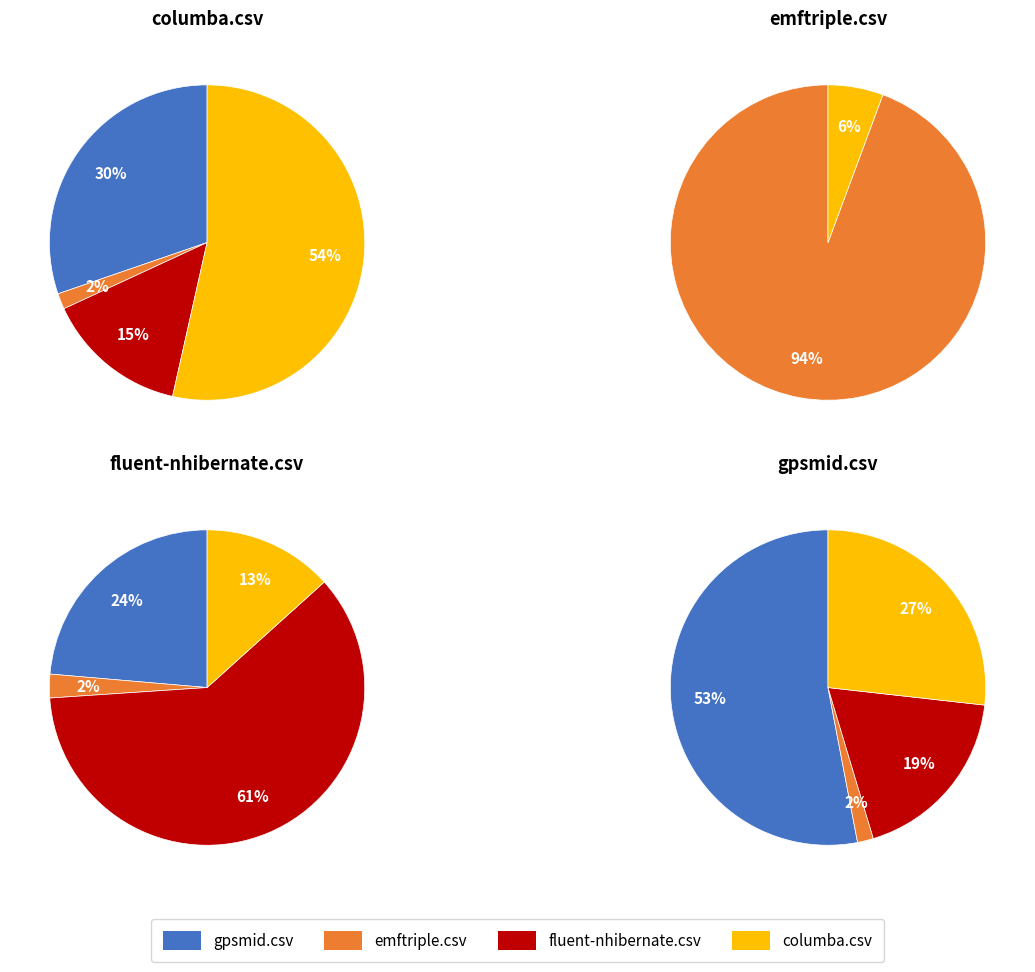

At emftriple.csv, list the series in order from smallest to largest.

gpsmid.csv, fluent-nhibernate.csv, columba.csv, emftriple.csv